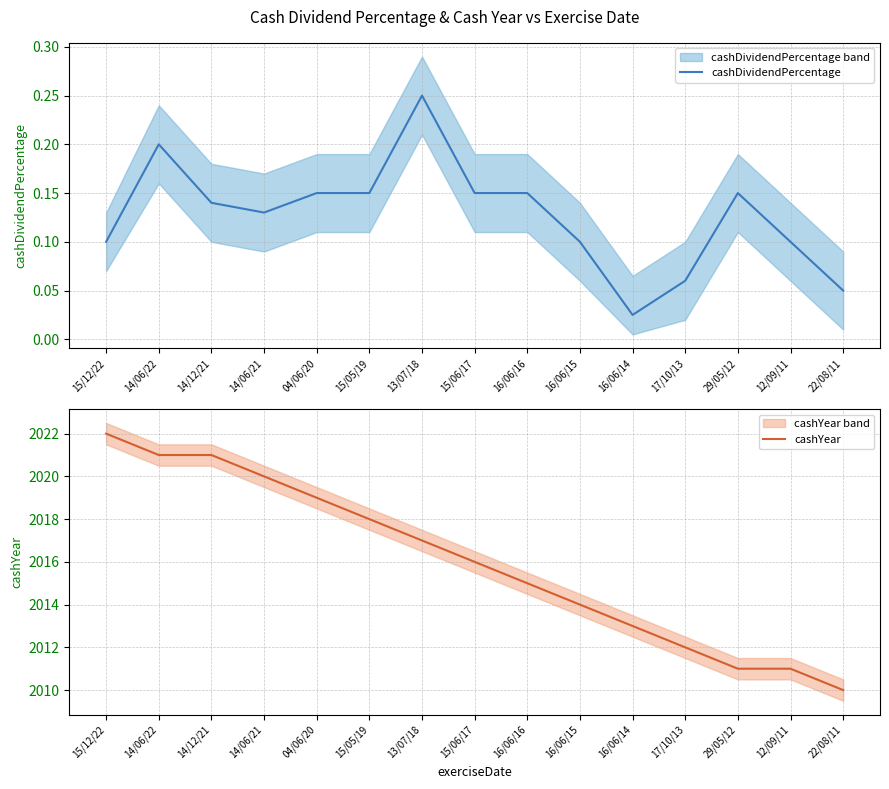

Reading left to right, transcribe all the data shown in this chart.

cashDividendPercentage: 0.1	0.2	0.1	0.1	0.1	0.1	0.2	0.1	0.1	0.1	0.0	0.1	0.1	0.1	0.1
cashYear: 2022.0	2021.0	2021.0	2020.0	2019.0	2018.0	2017.0	2016.0	2015.0	2014.0	2013.0	2012.0	2011.0	2011.0	2010.0